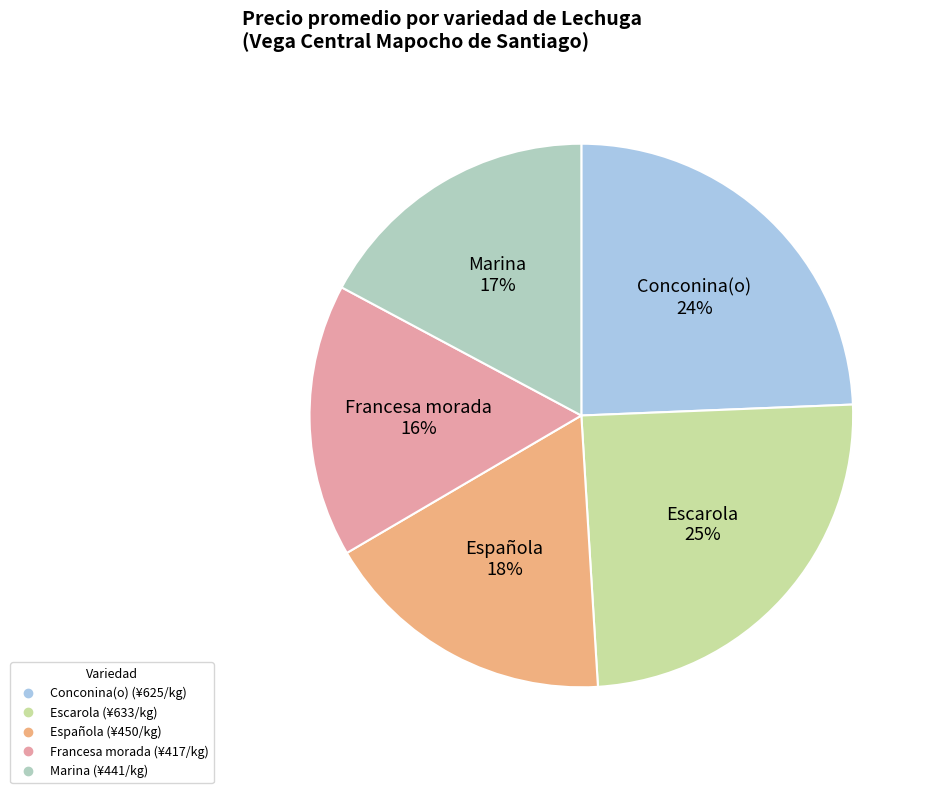

To the nearest percent, what is the average slice percentage?

20%